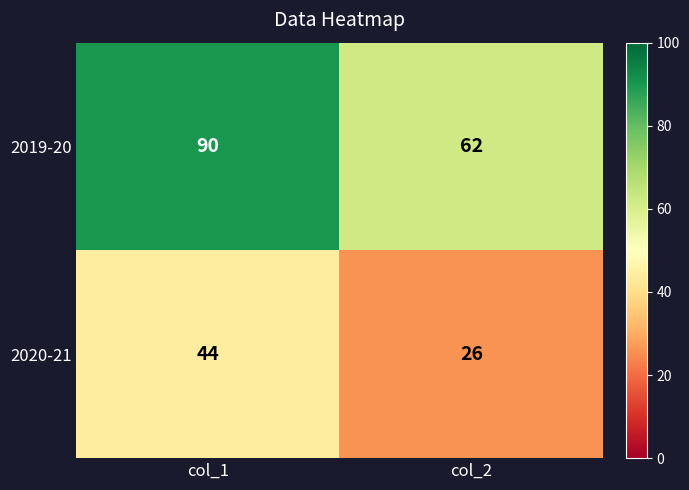

Which series has the largest total across all categories?

2019-20